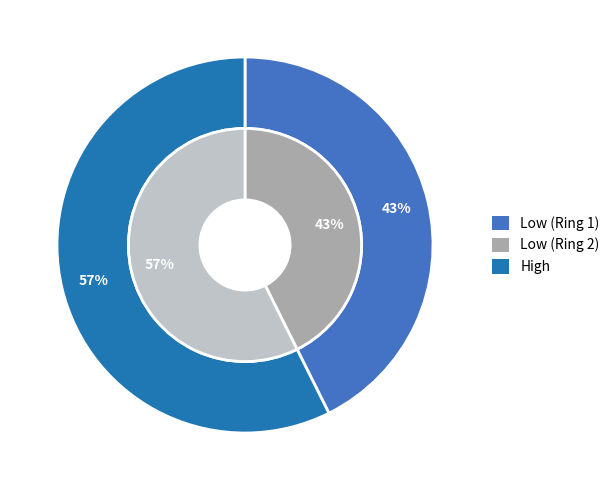

How many slices are in this pie chart?

2